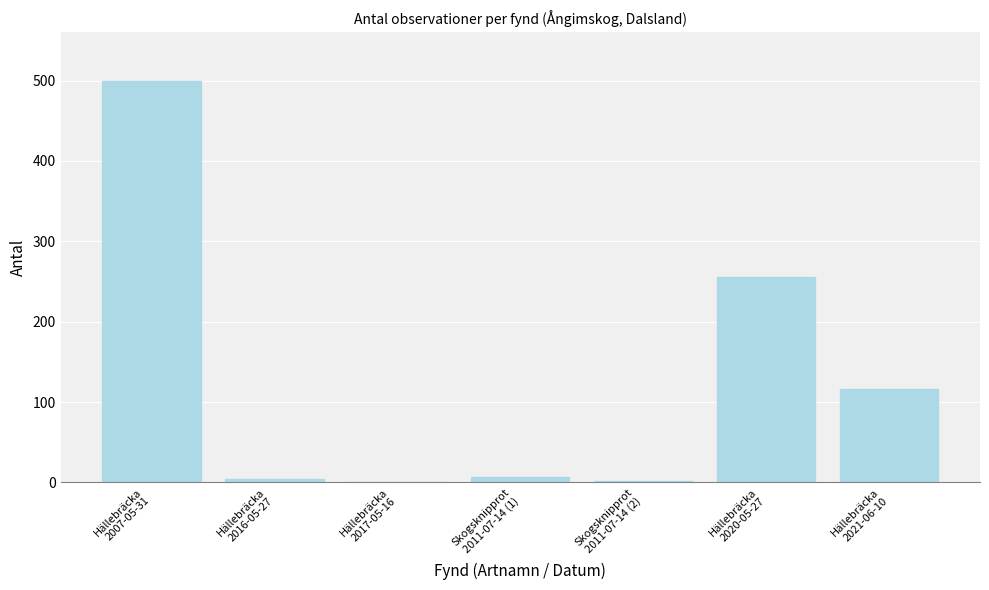

What is the greatest value displayed?

500